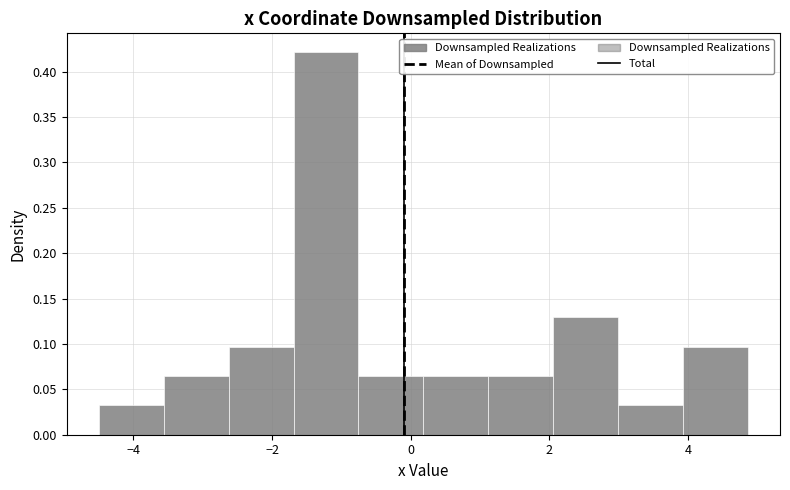

Over which range of the x-axis is the bar tallest?

-1.6 to -0.8